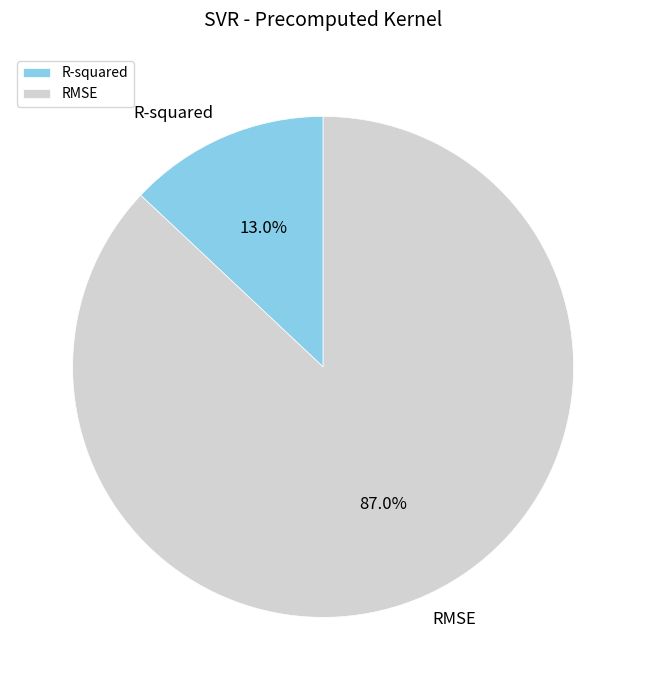

To the nearest percent, what is the difference between the R-squared and RMSE slice percentages?

74%